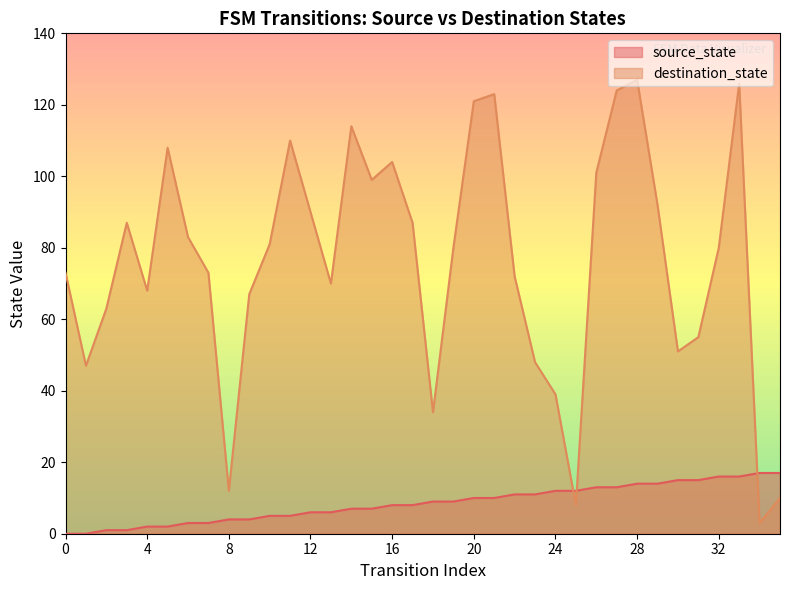

What is the average value of the destination_state series?

76